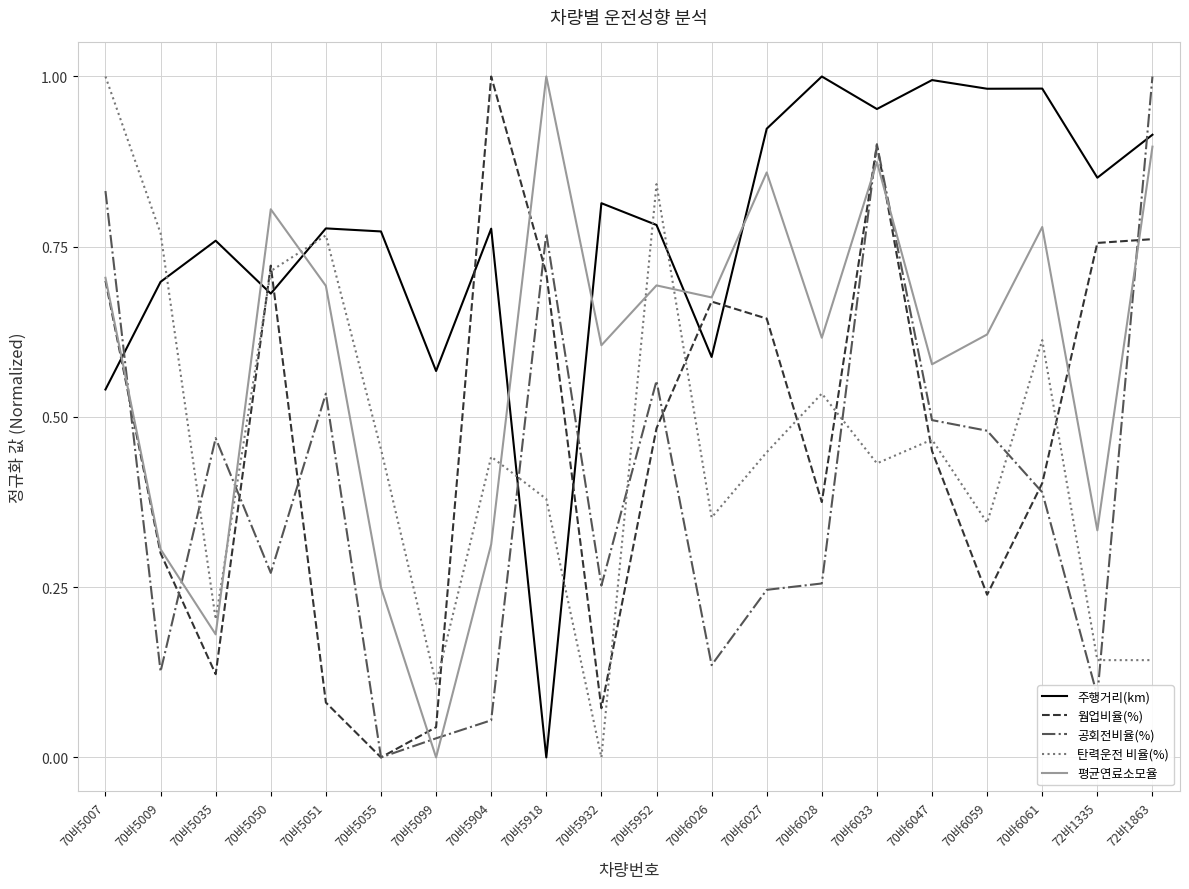

The 평균연료소모율 series shows 0.3 at 70바6026. True or false?

False